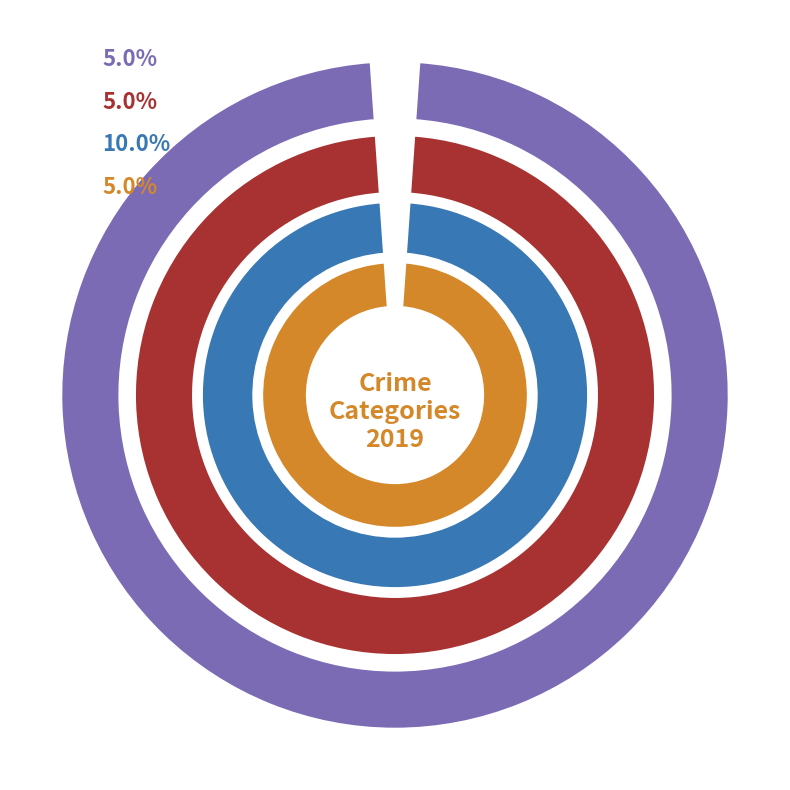

Do Aggravated Battery and Criminal Sexual Assault together represent more than half of the pie?

No